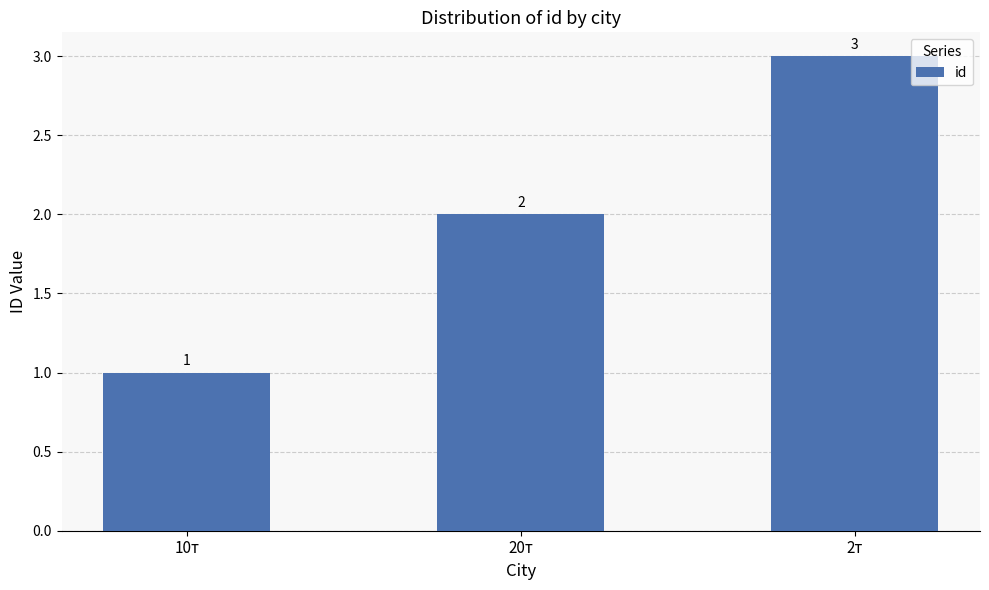

How many categories are shown in the chart?

3